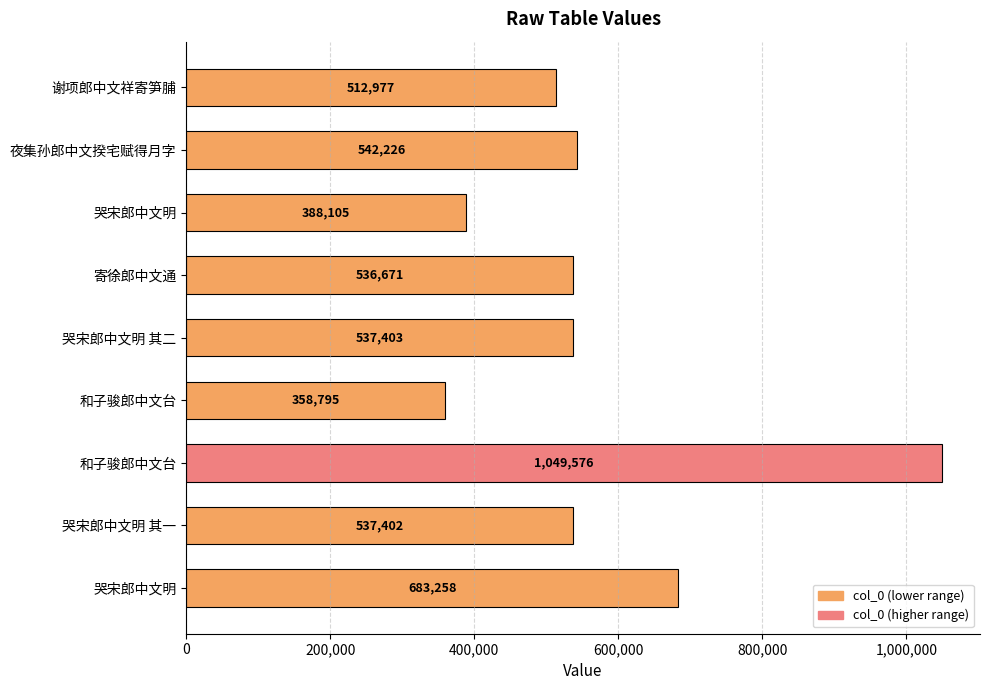

How many data points are less than 537402?

4